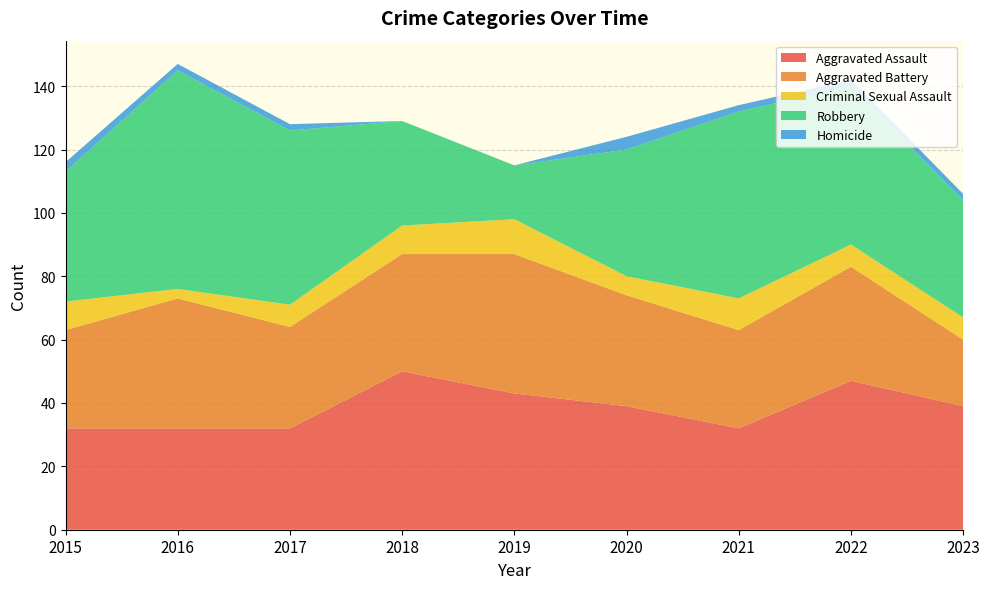

Reading left to right, extract all data points from this chart.

Aggravated Assault: 32	32	32	50	43	39	32	47	39
Aggravated Battery: 31	41	32	37	44	35	31	36	21
Criminal Sexual Assault: 9	3	7	9	11	6	10	7	7
Robbery: 41	69	55	33	17	40	59	50	37
Homicide: 3	2	2	0	0	4	2	2	2